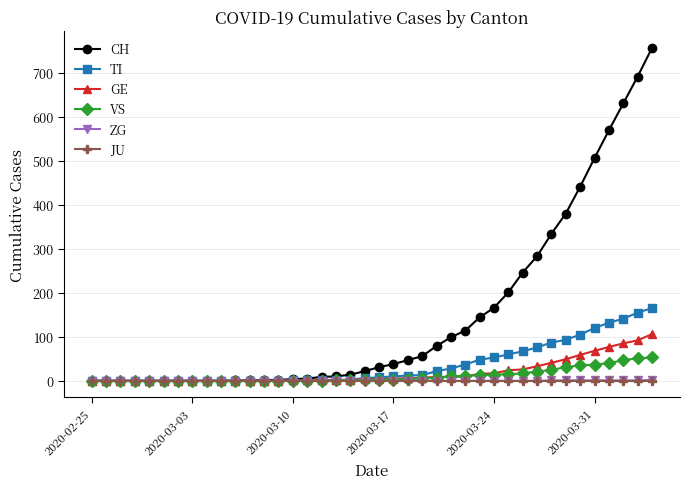

How many series are shown in this chart?

6